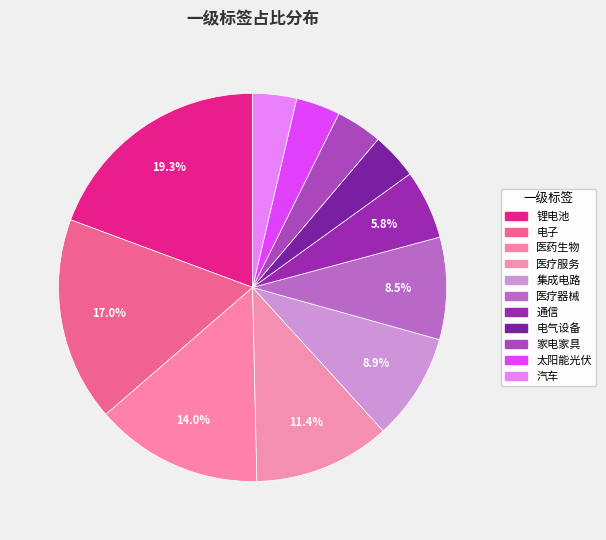

To the nearest percent, what is the difference between the 电子 and 医疗器械 slice percentages?

8%